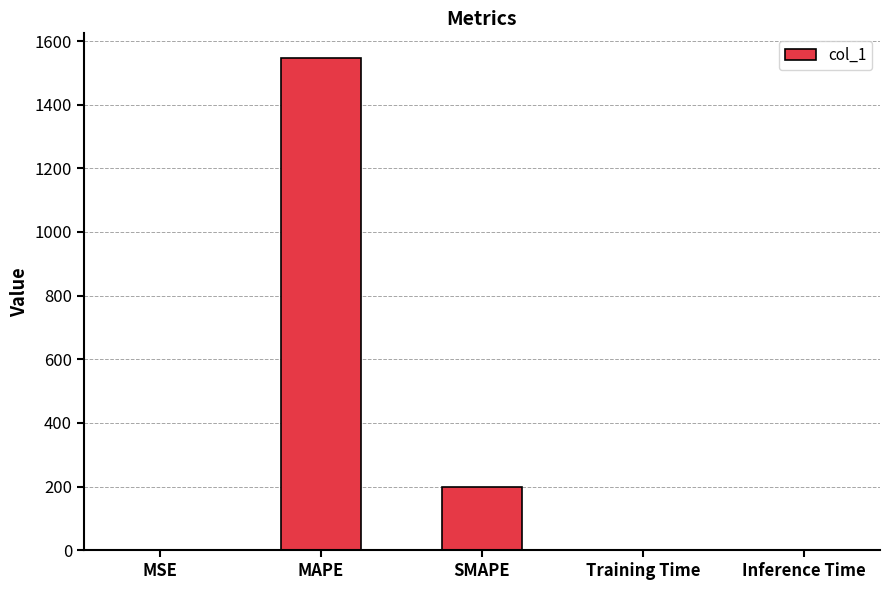

At which category does the chart reach its peak across all series?

MAPE